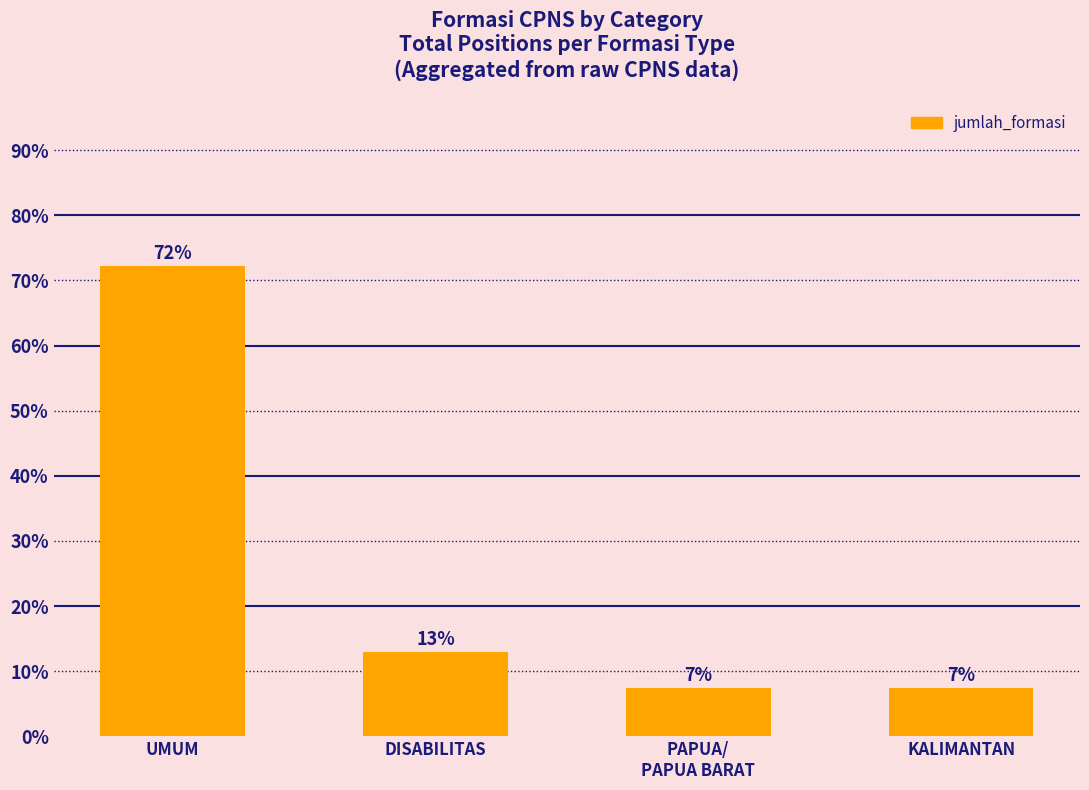

How many bars are there in total?

4